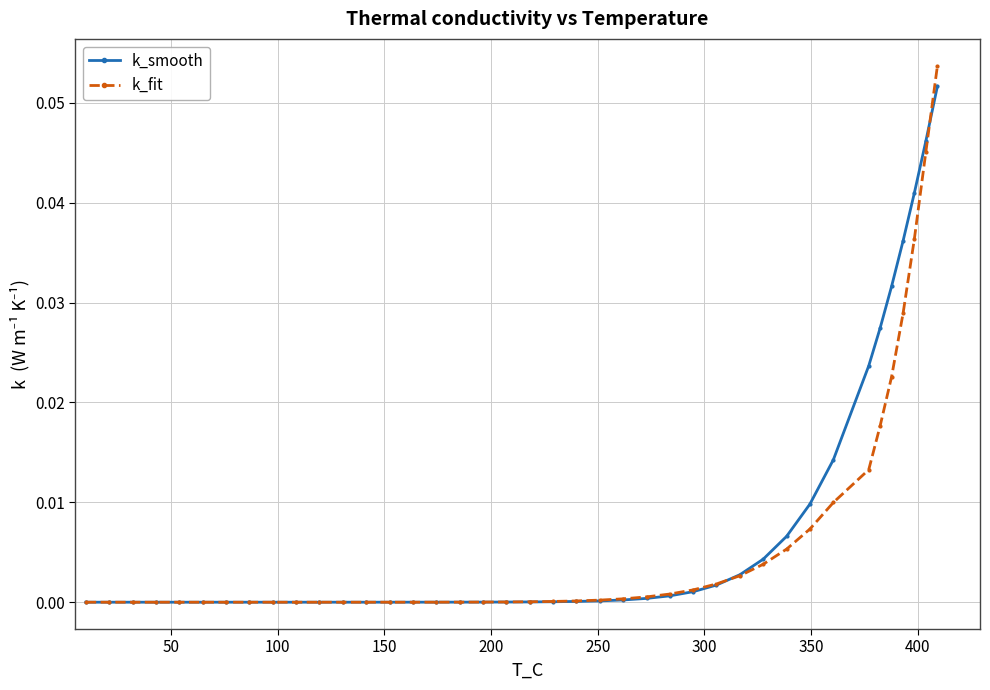

What are all the series names shown in the legend?

k_smooth, k_fit